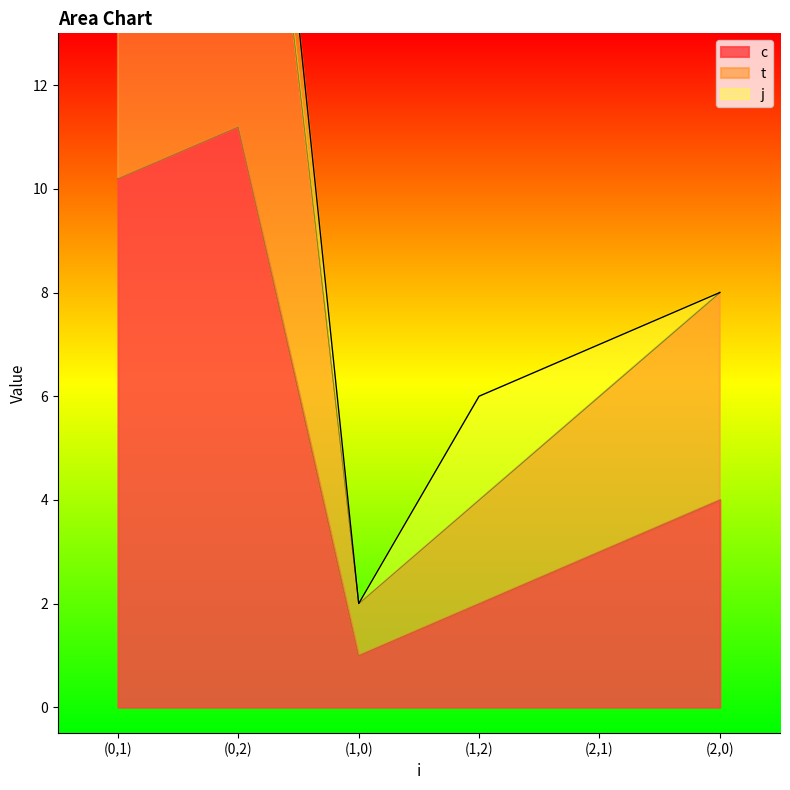

Which series changed the most between (1,2) and (2,0)?

t